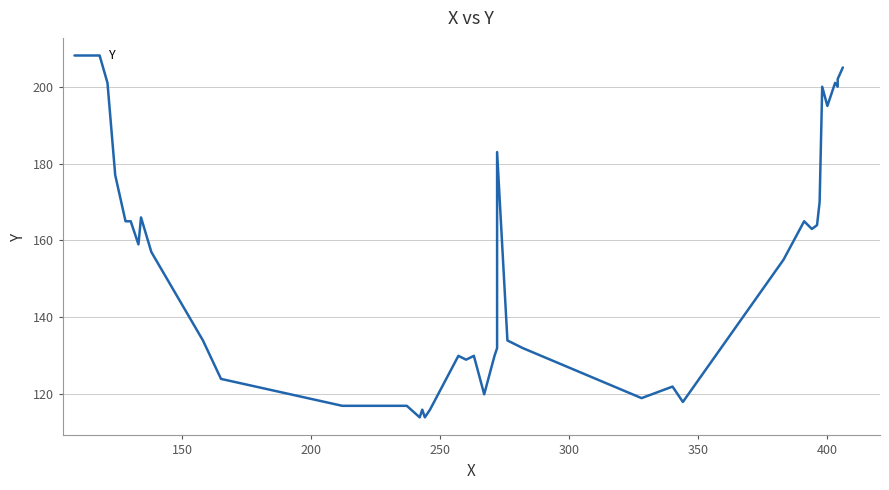

Count the number of values greater than 155.

19